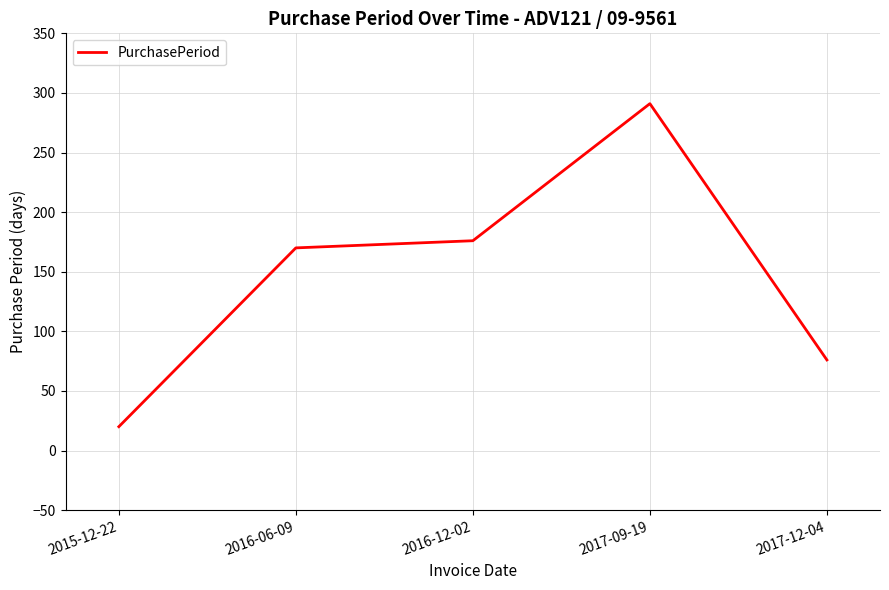

Approximately how many times larger is the value at 2016-12-02 compared to 2015-12-22?

8.8